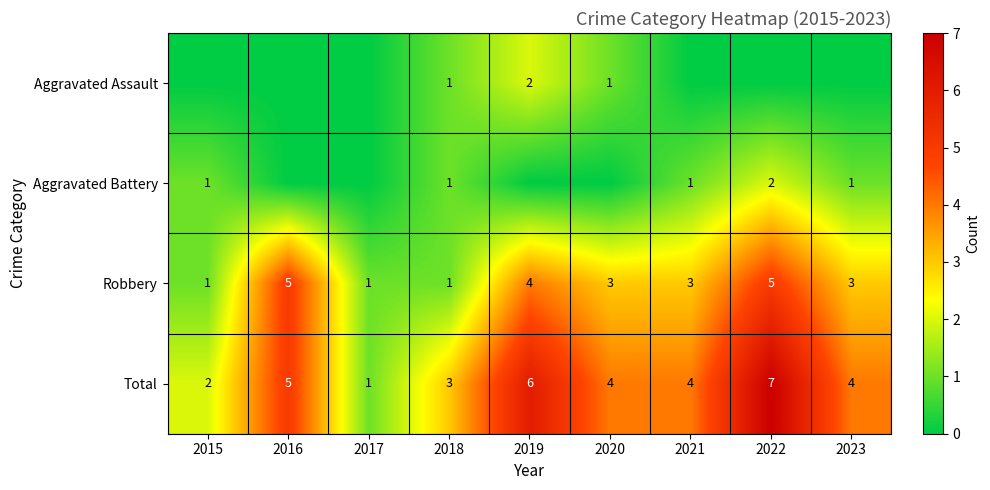

What value does the Total series have at 2022?

7